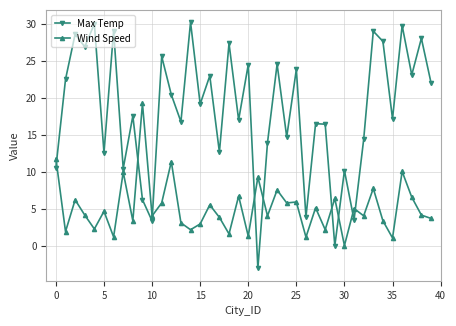

Count the number of data series in this chart.

2